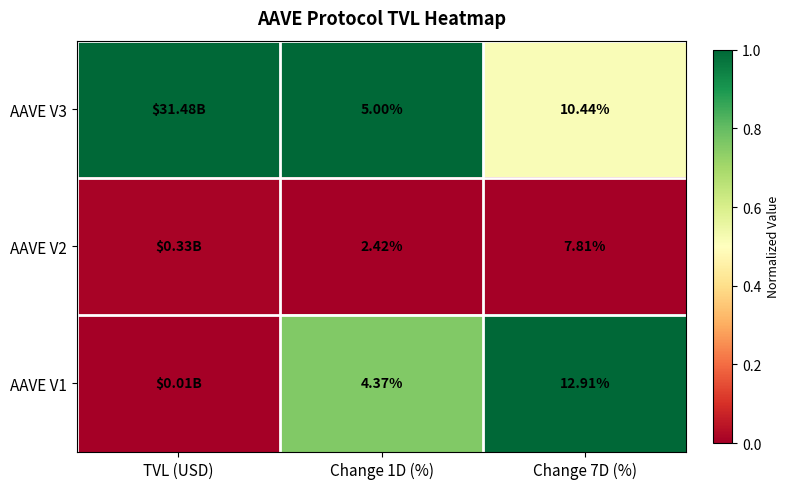

Is it true that AAVE V2 equals 0.0 at Change 7D (%)?

False